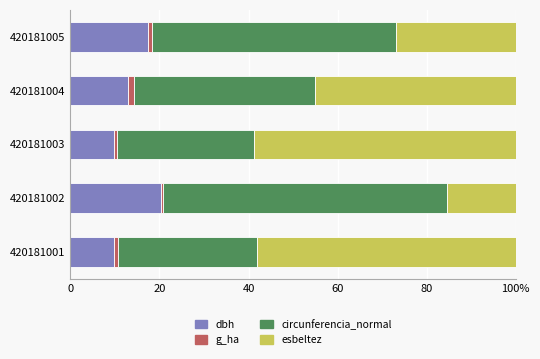

Which series has the largest total across all categories?

circunferencia_normal